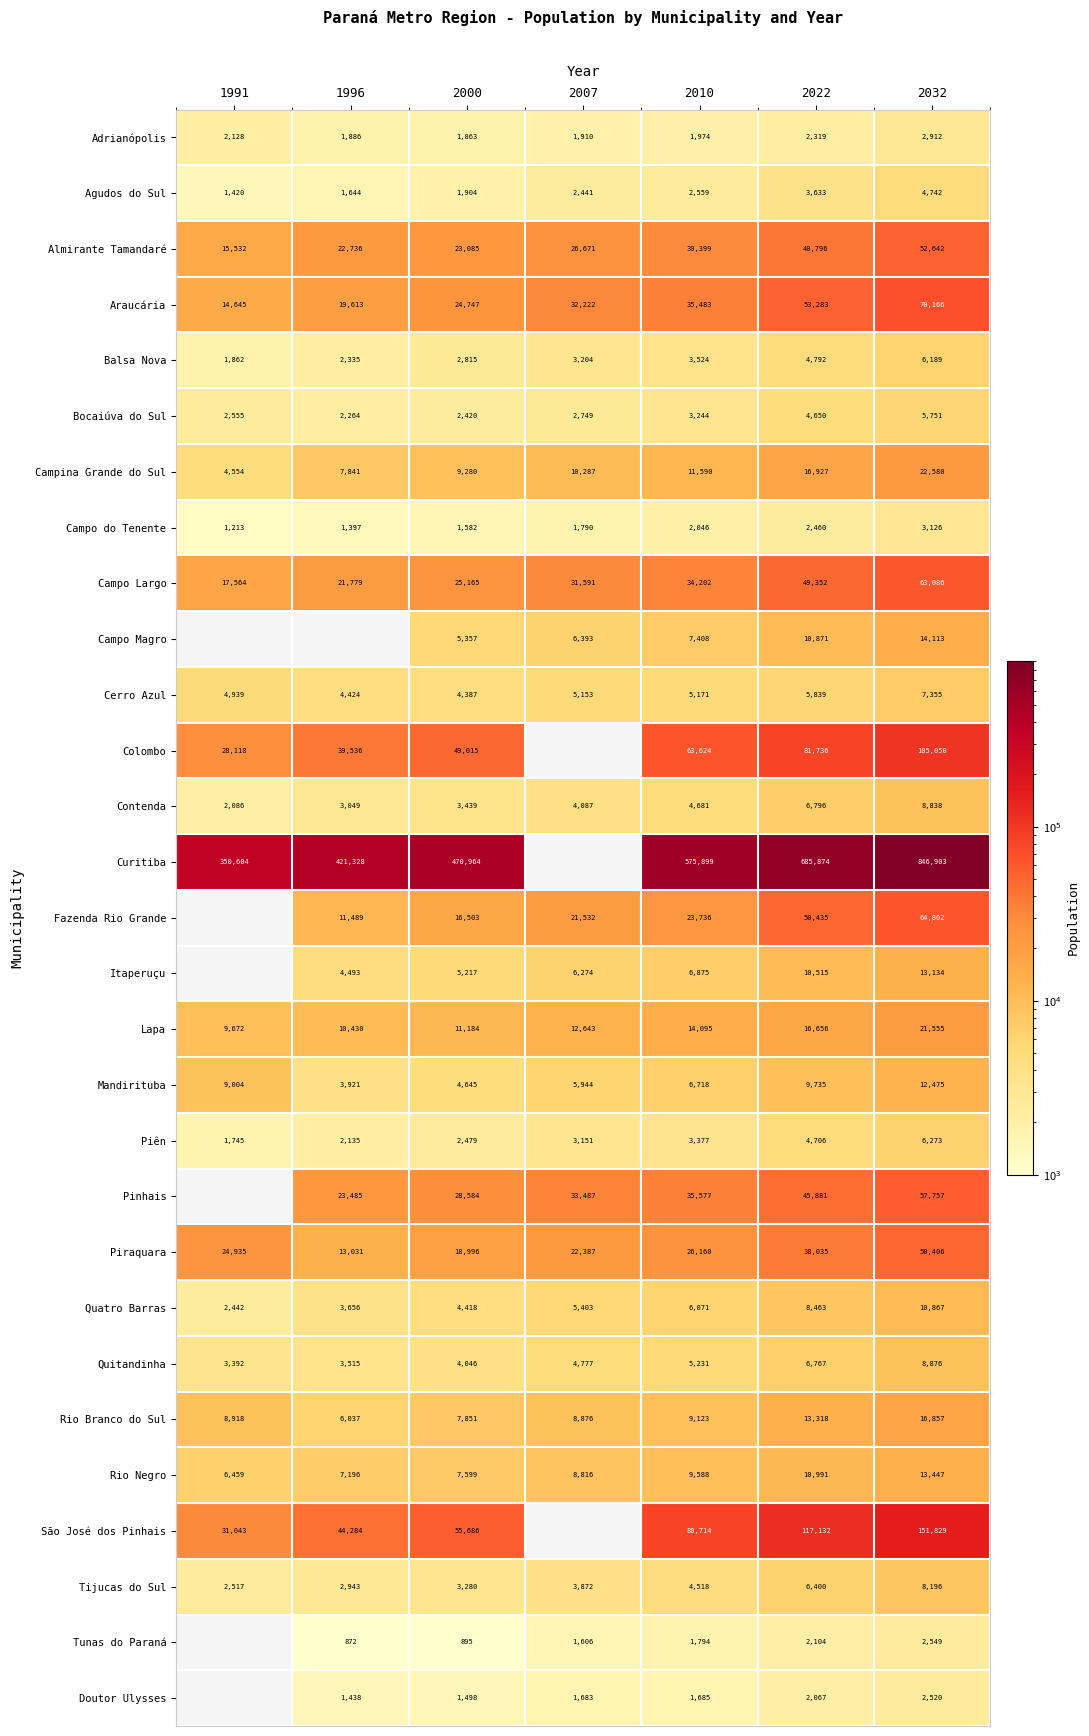

At which category is the sum across all series the highest?

2032